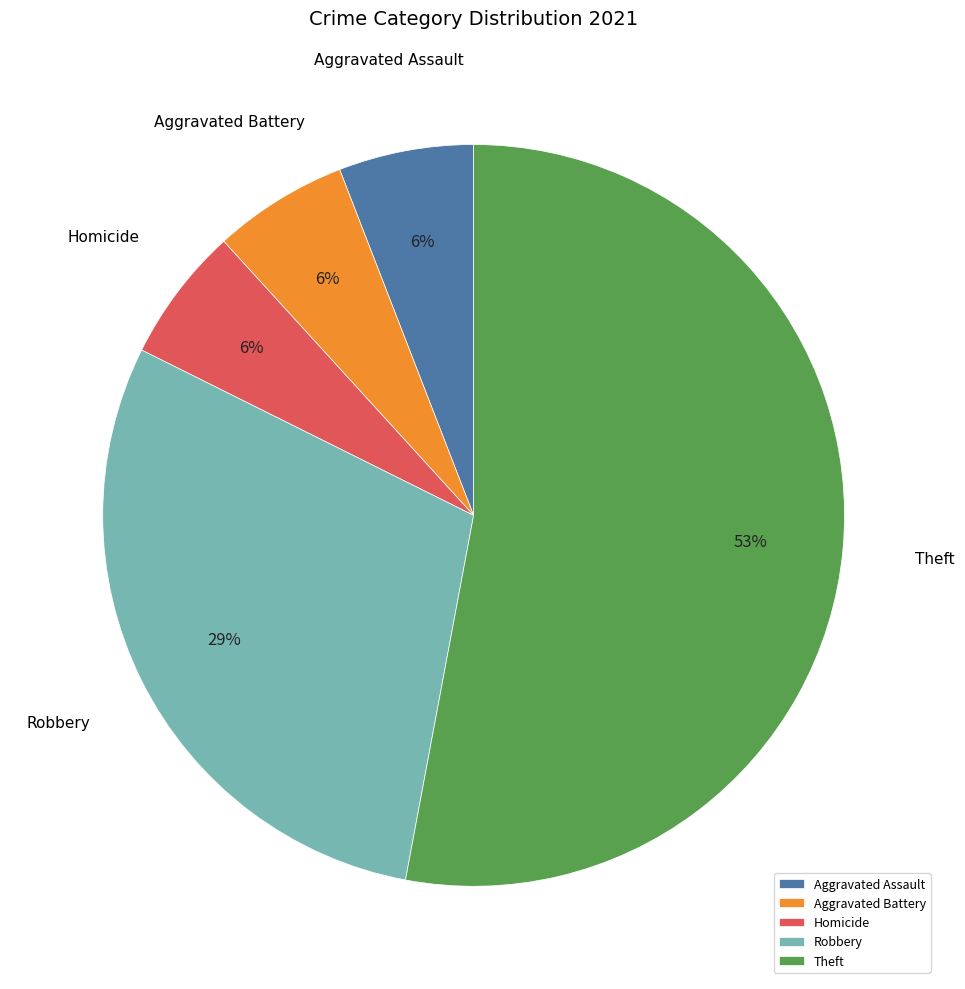

Combined, do Robbery and Aggravated Battery account for over 50%?

No